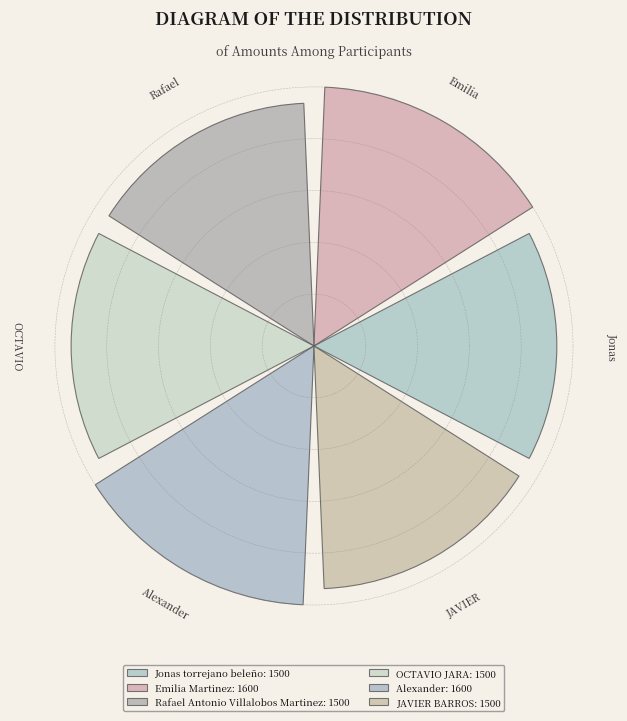

Does the chart contain any negative values?

No